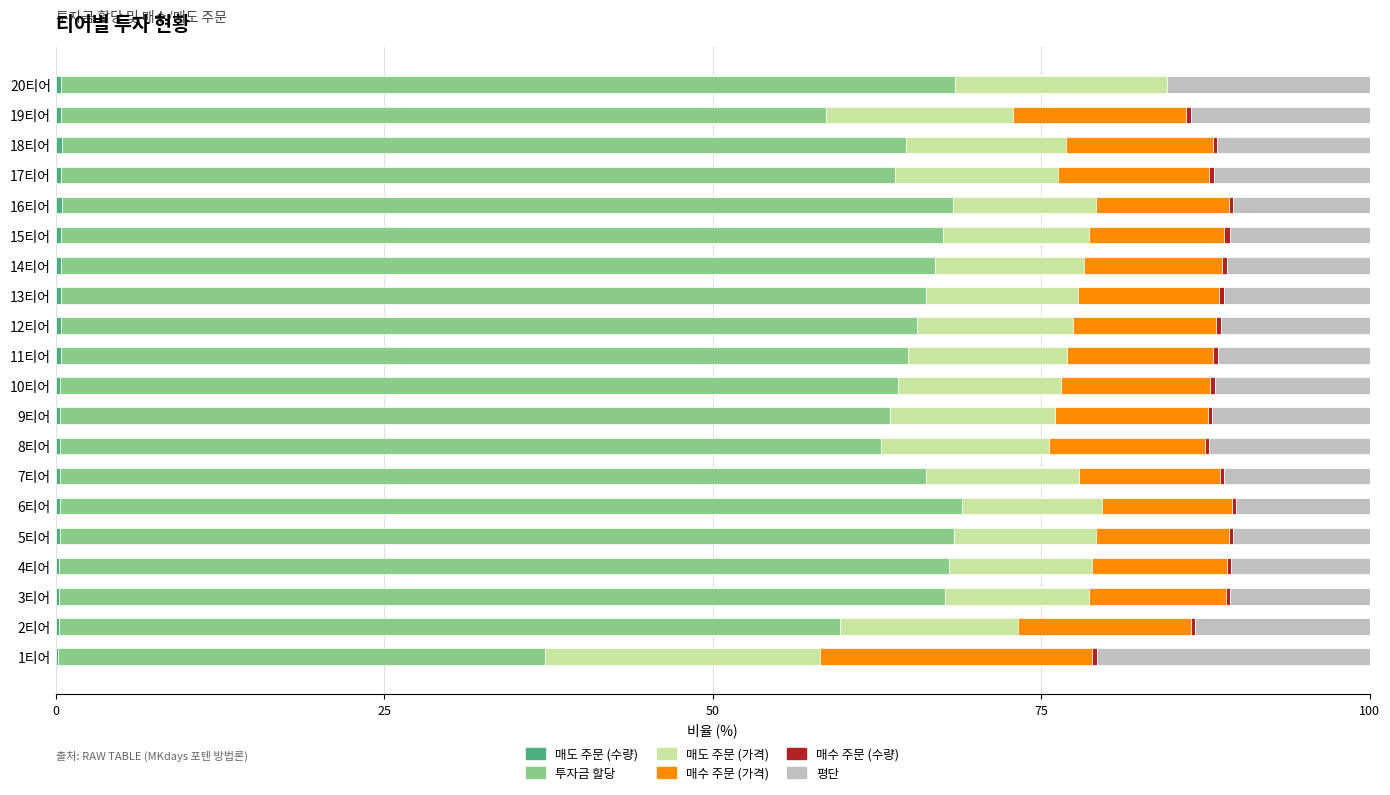

Count the number of categories in the chart.

20